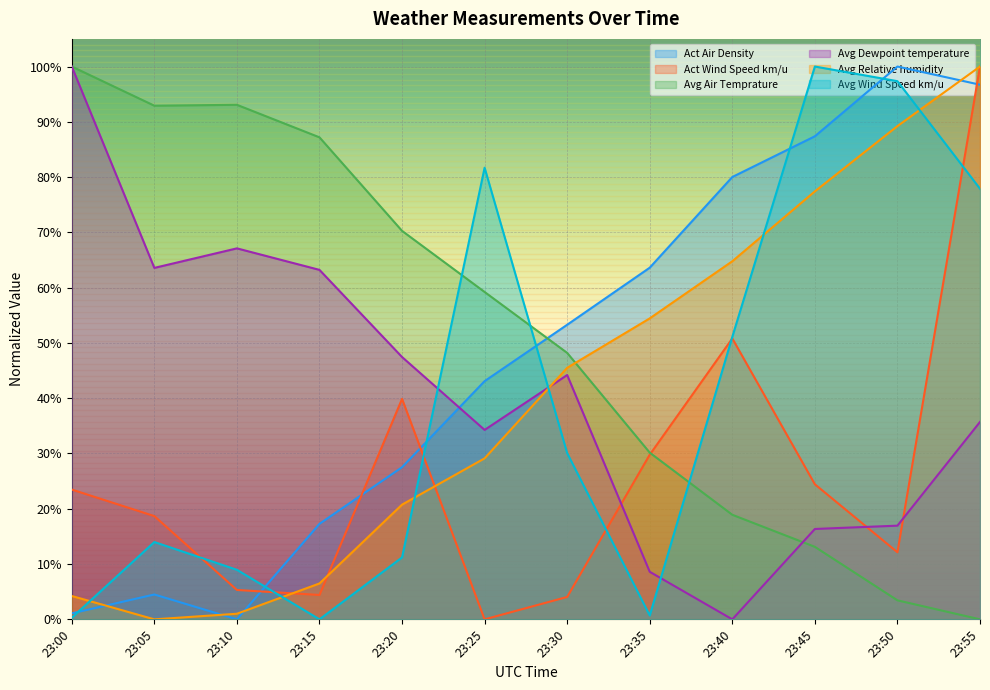

Which series has the largest range (max minus min)?

Act Air Density